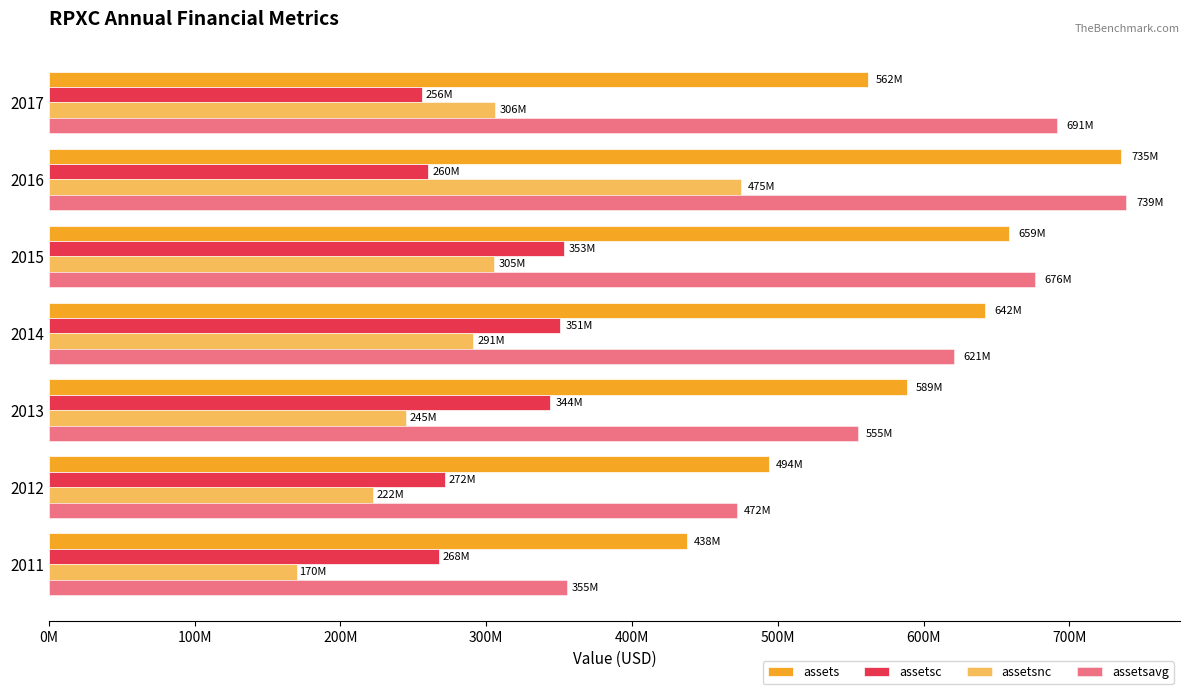

What is the greatest value displayed?

738905500